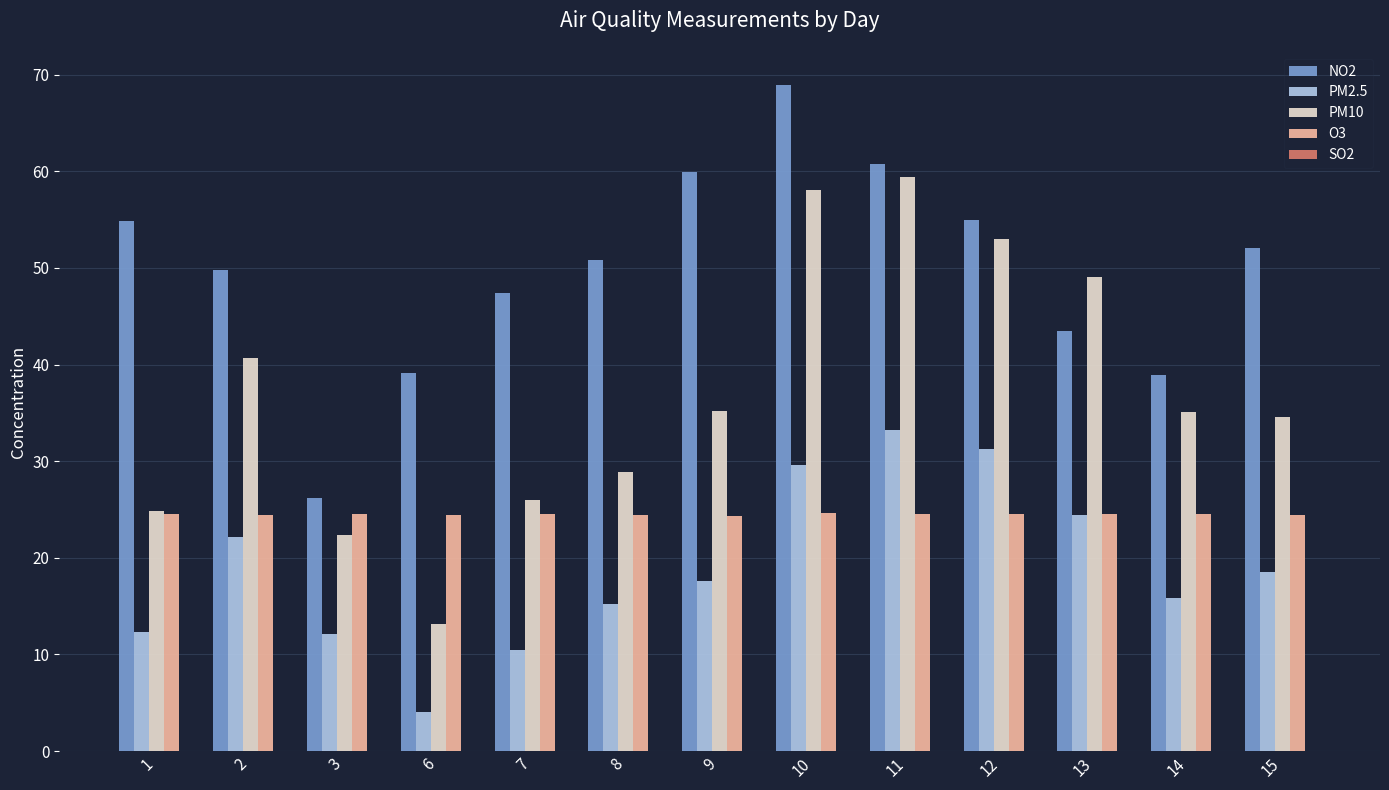

Which series changed the most between 1 and 11?

PM10